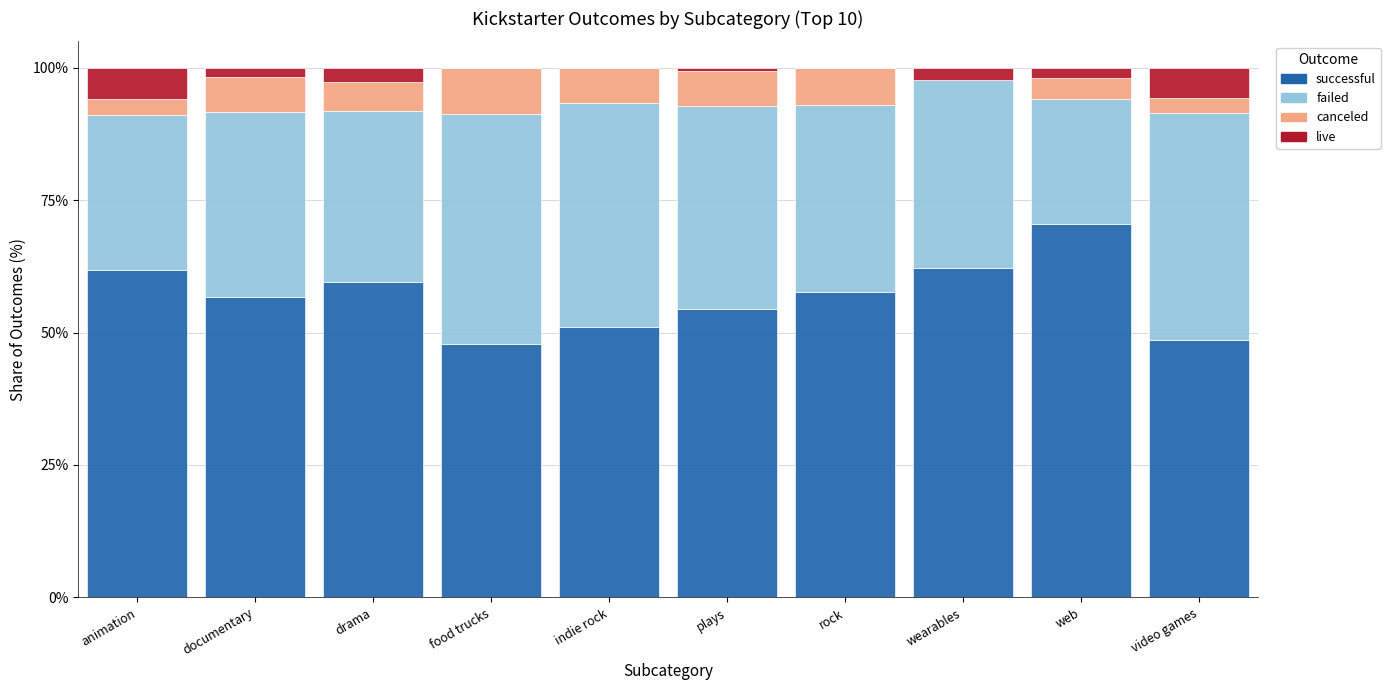

What is the maximum value for successful?

70.6